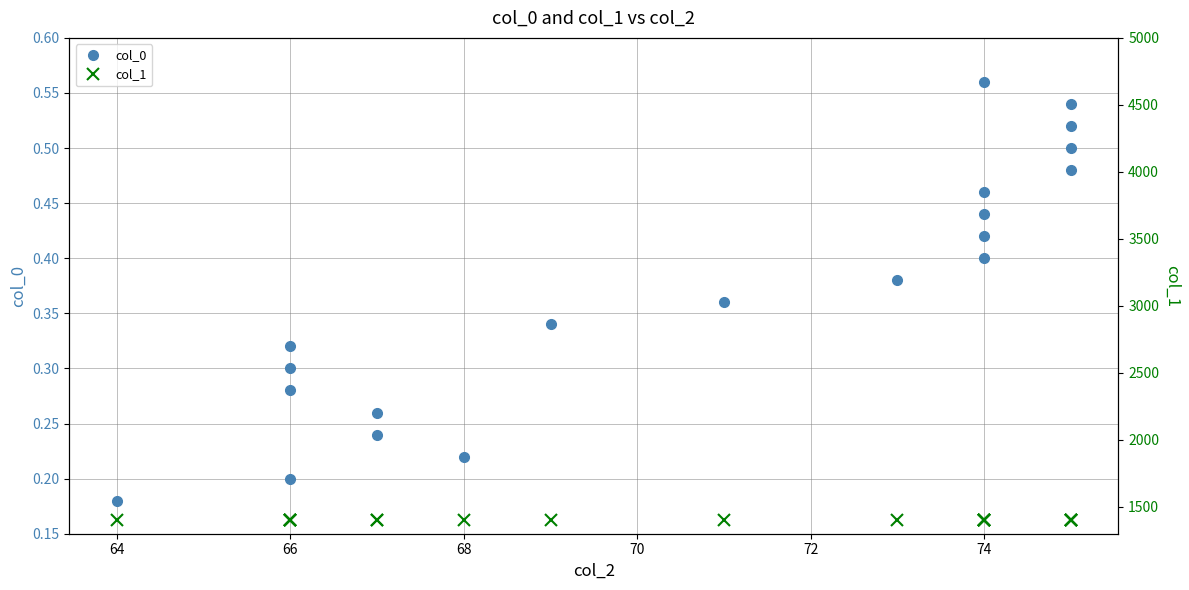

Which series has the largest range (max minus min)?

col_0